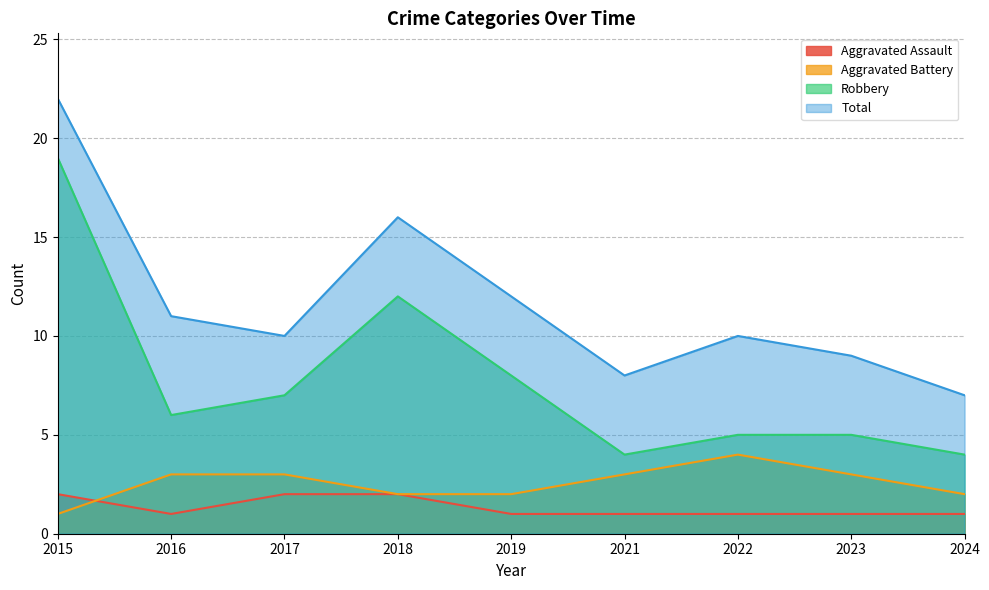

At which label does Aggravated Battery reach its peak?

2022